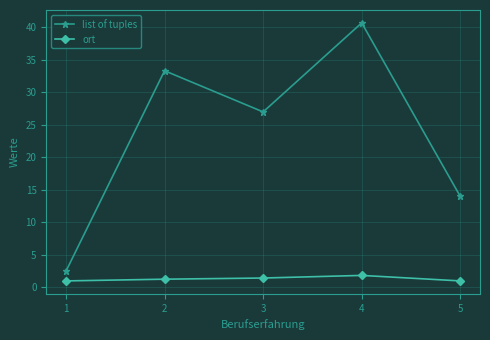

What is the minimum value for ort?

1.0